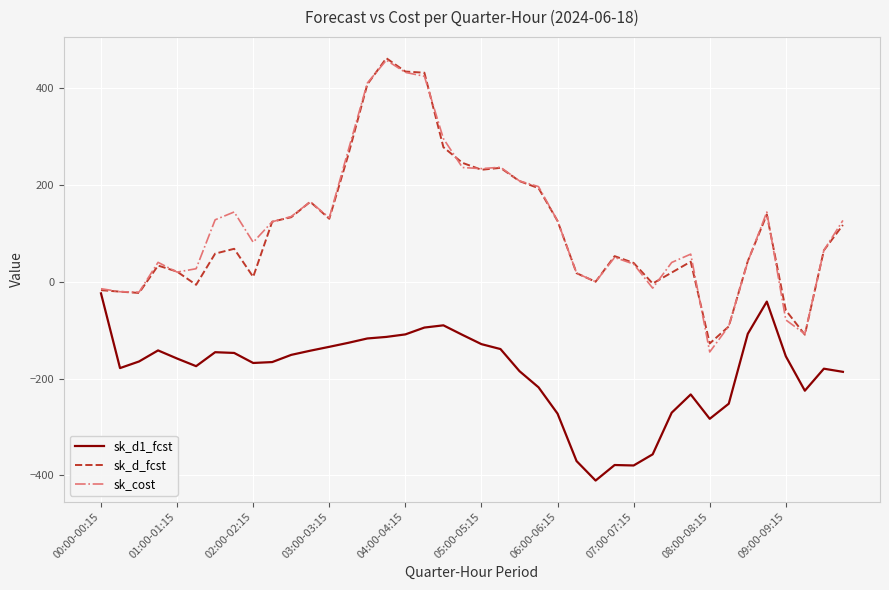

What is the minimum value shown in the chart?

-410.9